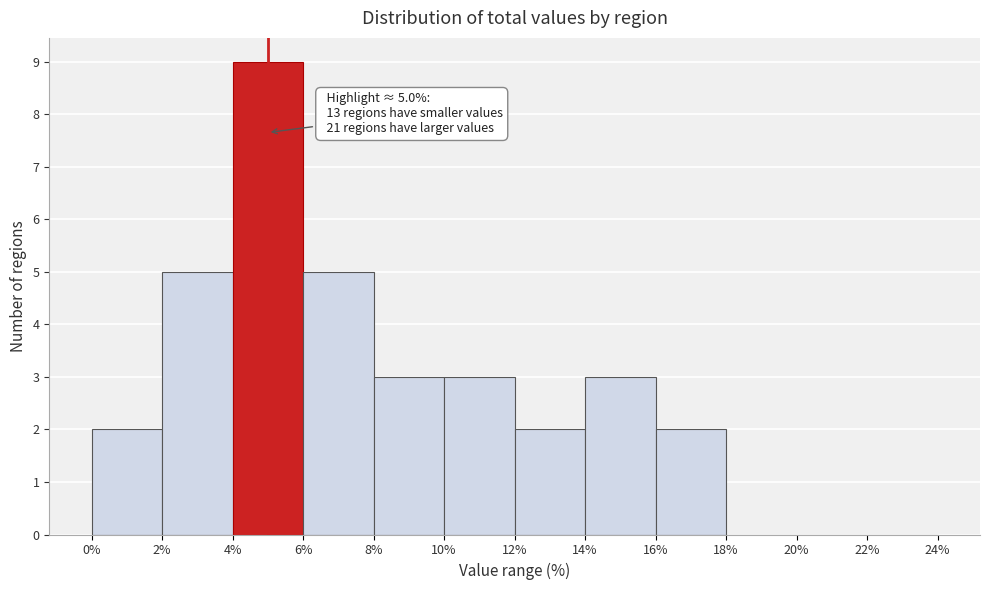

Over which range of the x-axis is the bar tallest?

4% to 6%